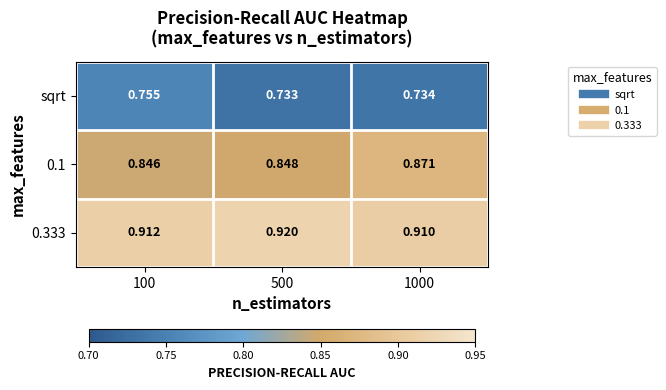

What is the total value across all series at 1000?

2.5